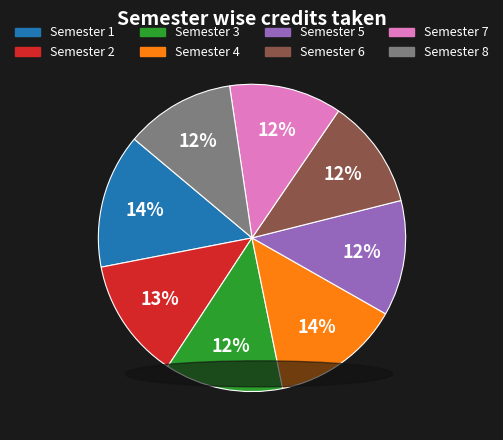

Approximately how many times larger is the value at Semester 5 compared to Semester 3?

1.0